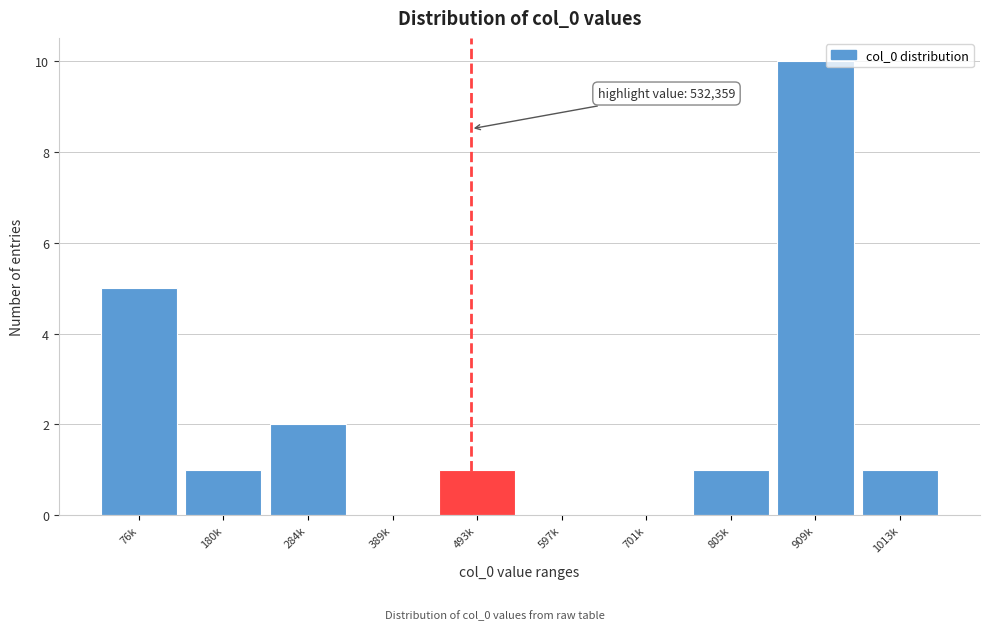

Reading right to left, what are all the values shown in this chart?

1013k=1	909k=10	805k=1	701k=0	597k=0	493k=1	389k=0	284k=2	180k=1	76k=5